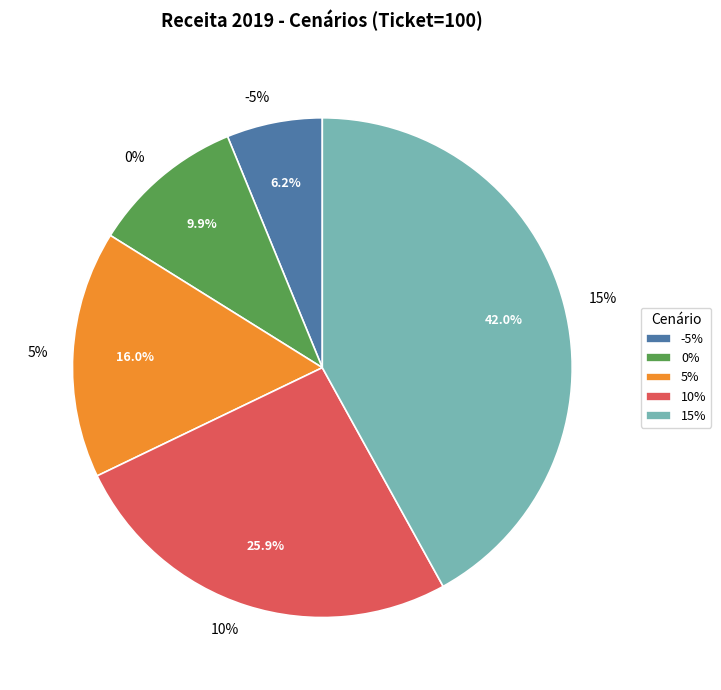

To the nearest percent, what is the difference between the -5% and 5% slice percentages?

10%